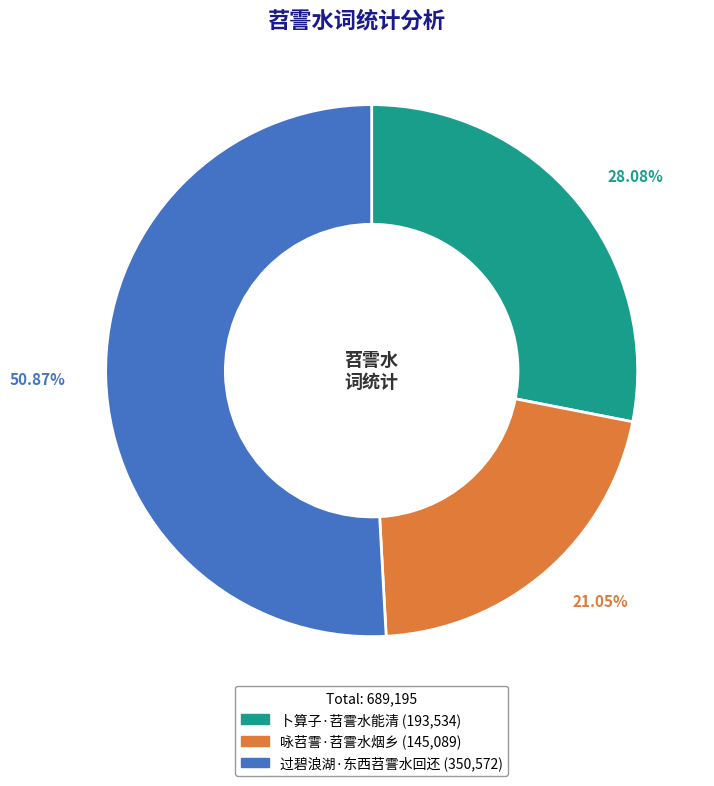

To the nearest percent, what percentage of the pie is 咏苕霅·苕霅水烟乡?

21%